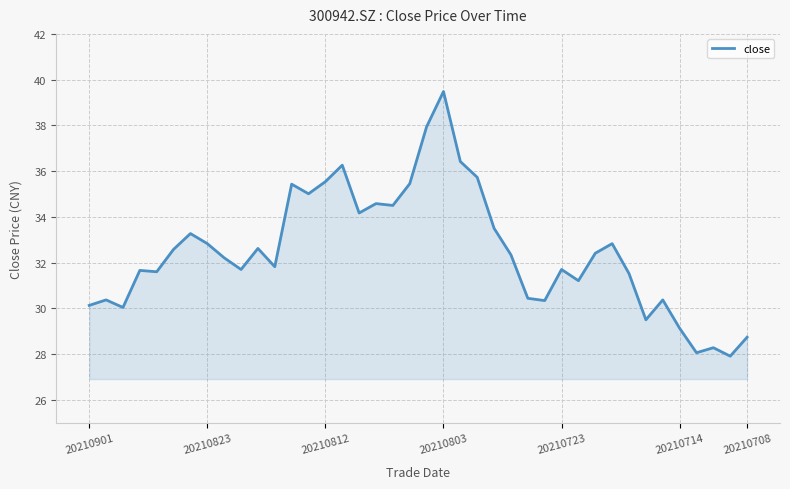

What is the smallest value displayed?

27.9